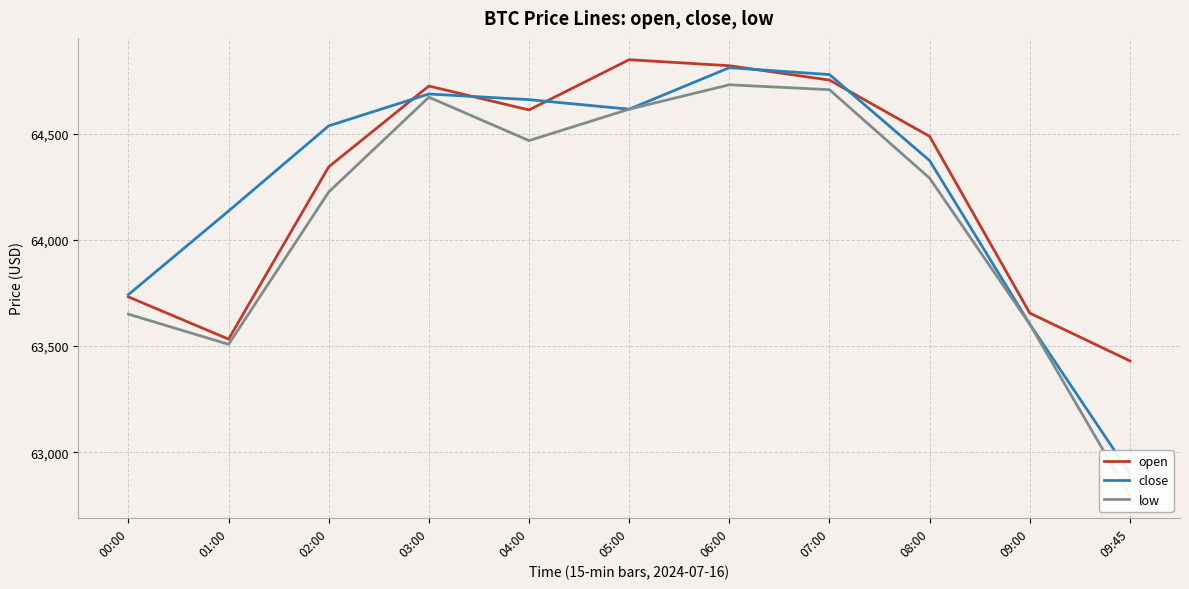

What is the sum of the close values at 07:00 and 03:00?

129464.7